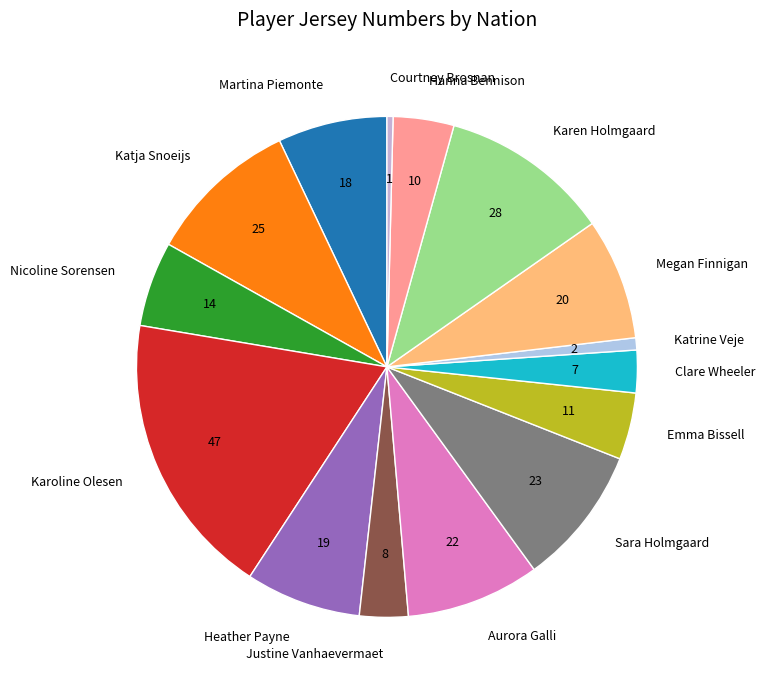

How many segments does this pie chart have?

15